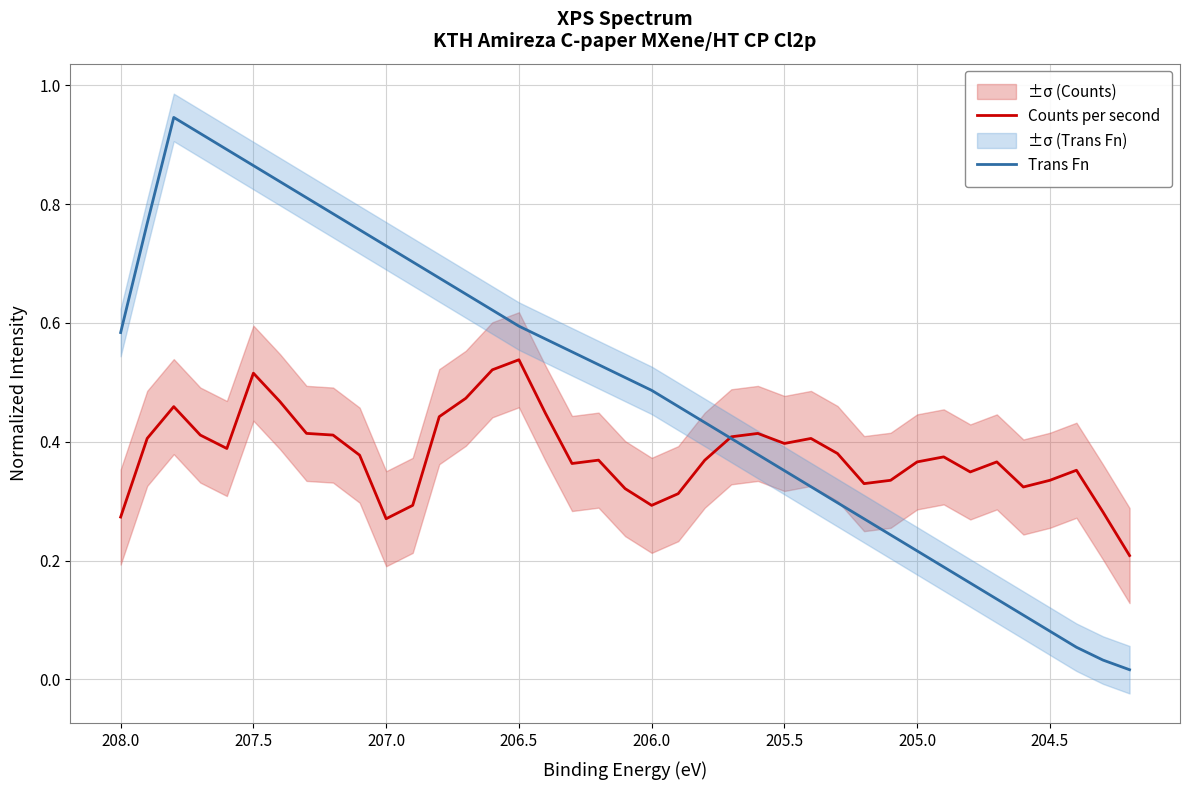

What is the value of the Counts per second point at the 23rd from the left?

0.4